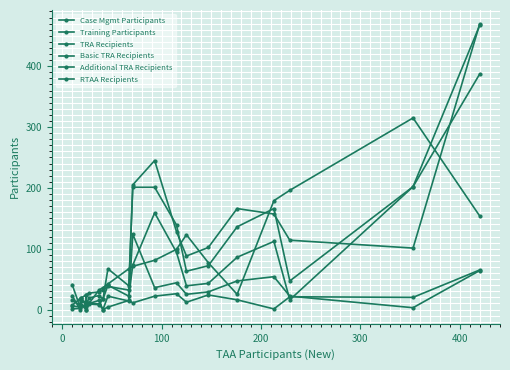

Does the chart display data point markers on the line(s)?

Yes